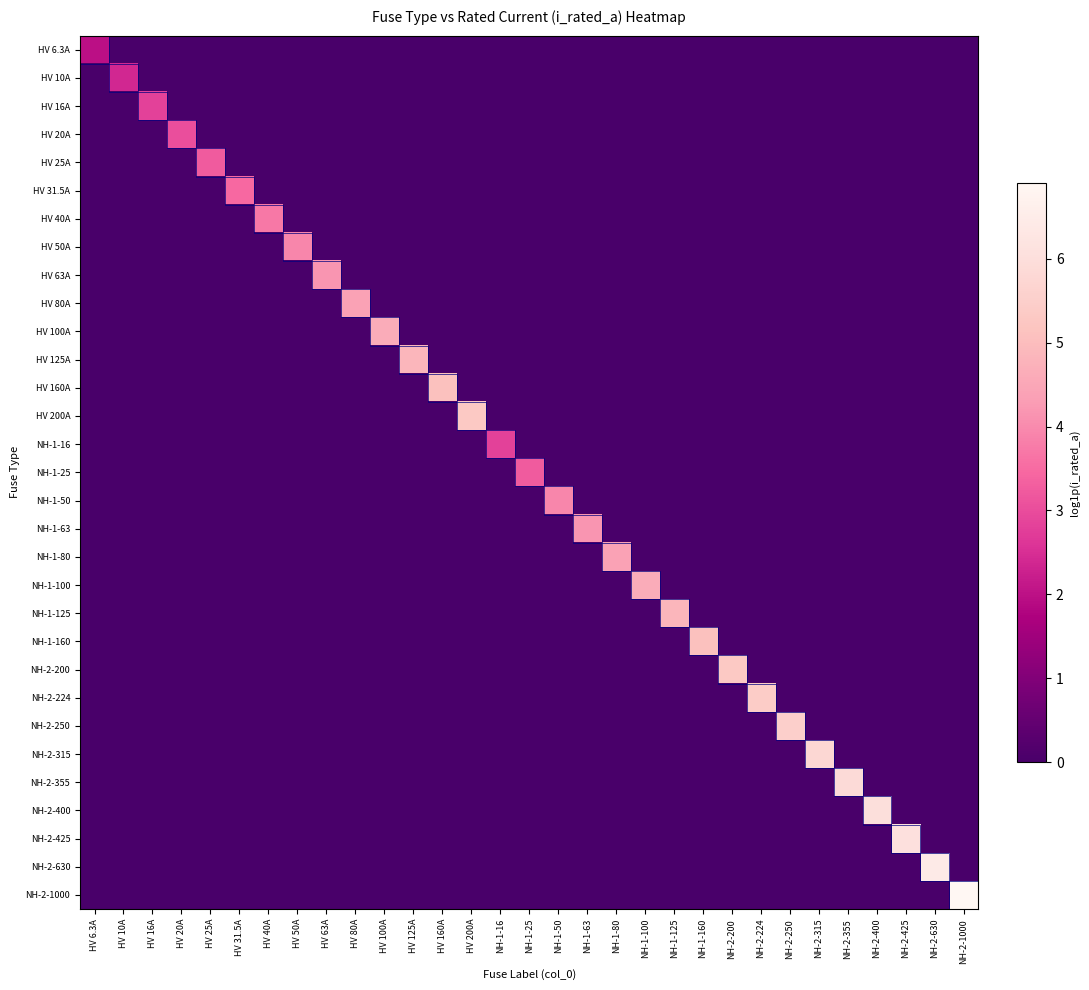

Which label corresponds to the smallest value in the chart?

HV 10A